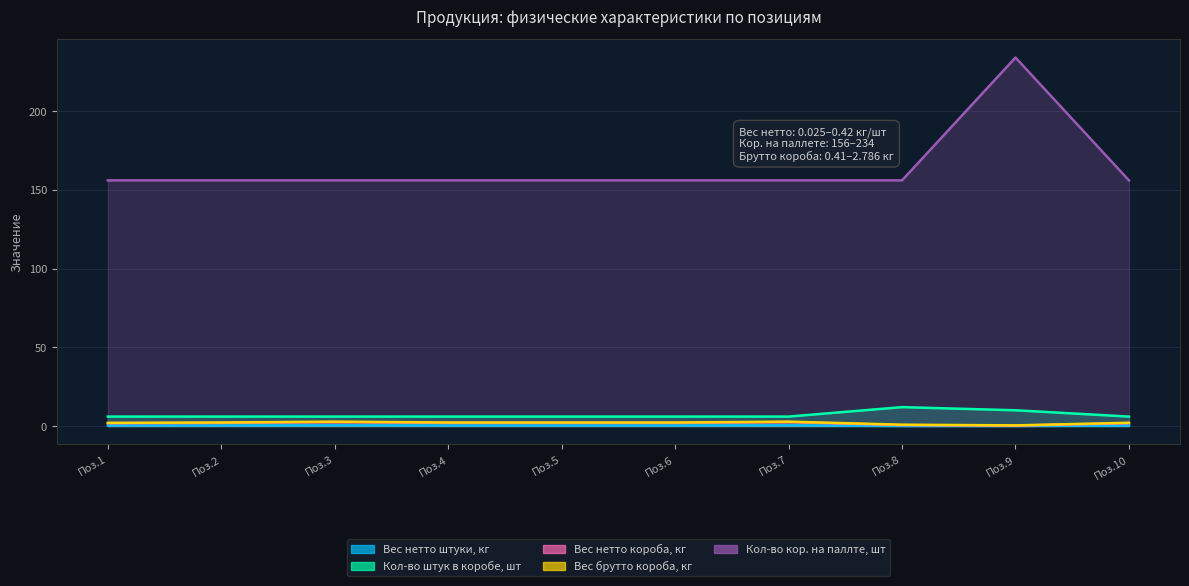

True or false: Вес брутто короба, кг and Вес нетто короба, кг intersect in this chart.

False